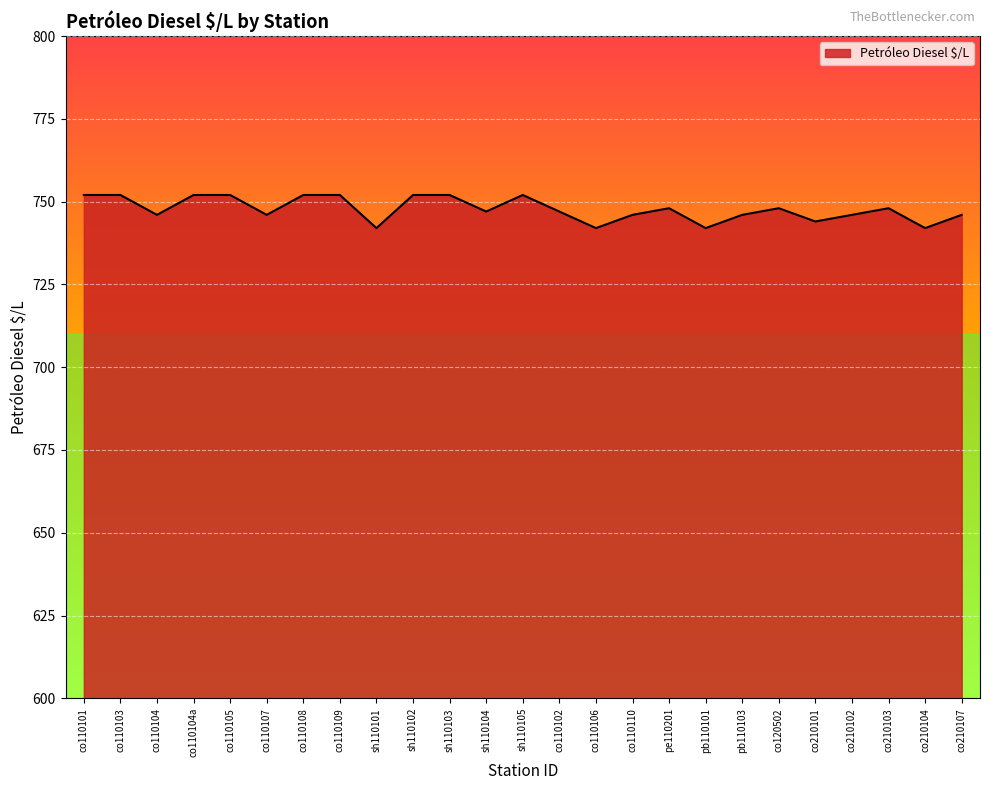

What is the greatest value displayed?

752